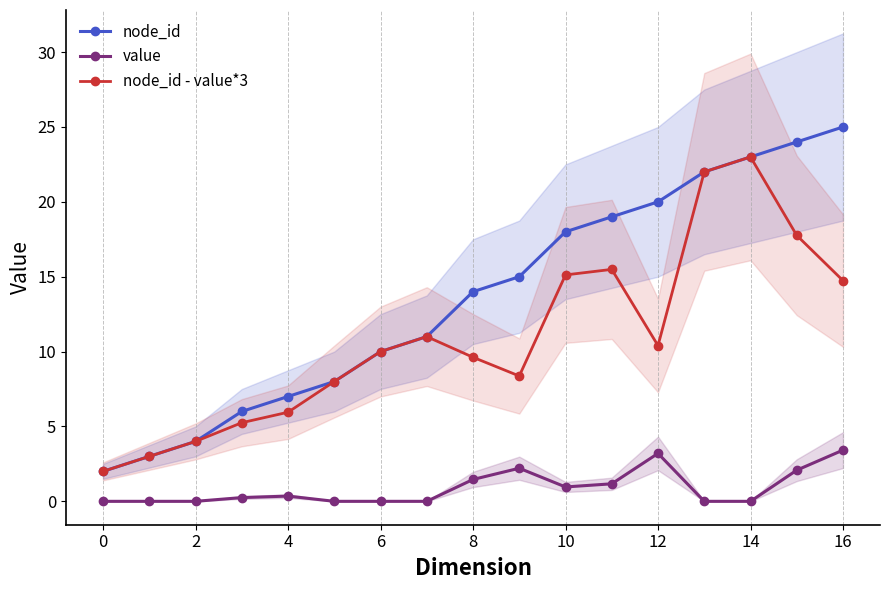

Reading right to left, transcribe all the data shown in this chart.

node_id: 25.0	24.0	23.0	22.0	20.0	19.0	18.0	15.0	14.0	11.0	10.0	8.0	7.0	6.0	4.0	3.0	2.0
value: 3.4	2.1	0.0	0.0	3.2	1.2	1.0	2.2	1.5	0.0	0.0	0.0	0.3	0.2	0.0	0.0	0.0
node_id - value*3: 14.7	17.8	23.0	22.0	10.4	15.5	15.1	8.4	9.6	11.0	10.0	8.0	6.0	5.2	4.0	3.0	2.0